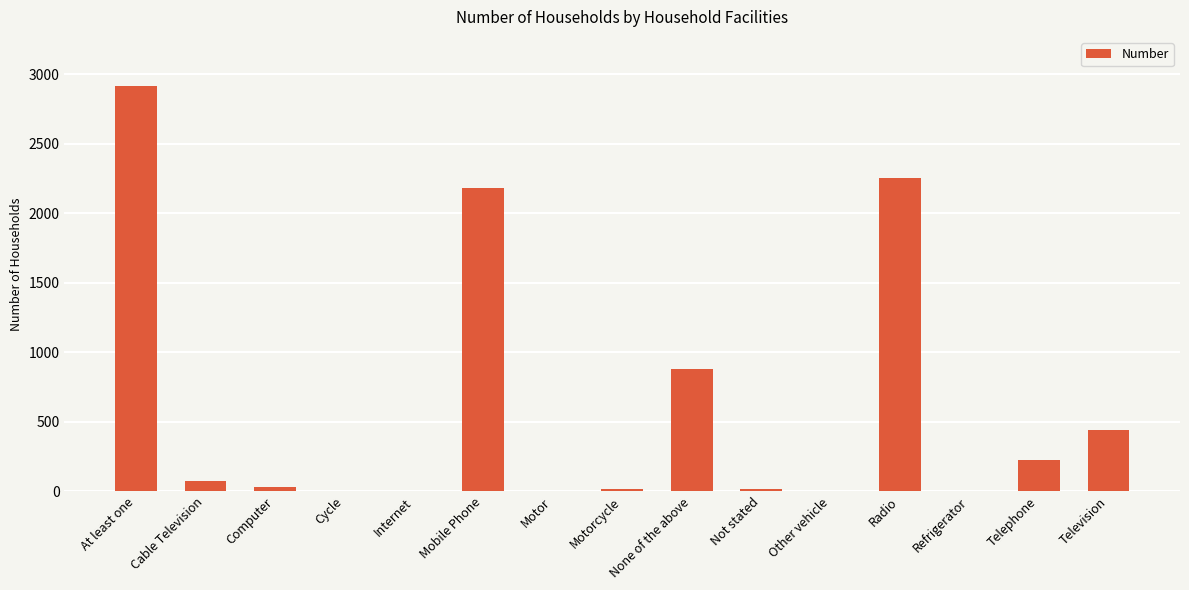

The value at Radio is 2252. True or false?

True